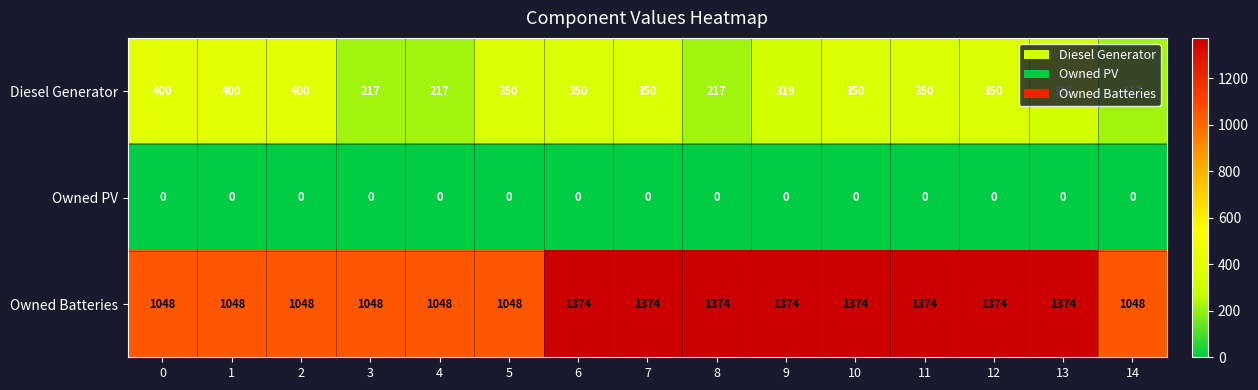

What is the difference between the maximum and minimum values in the Owned Batteries series?

326